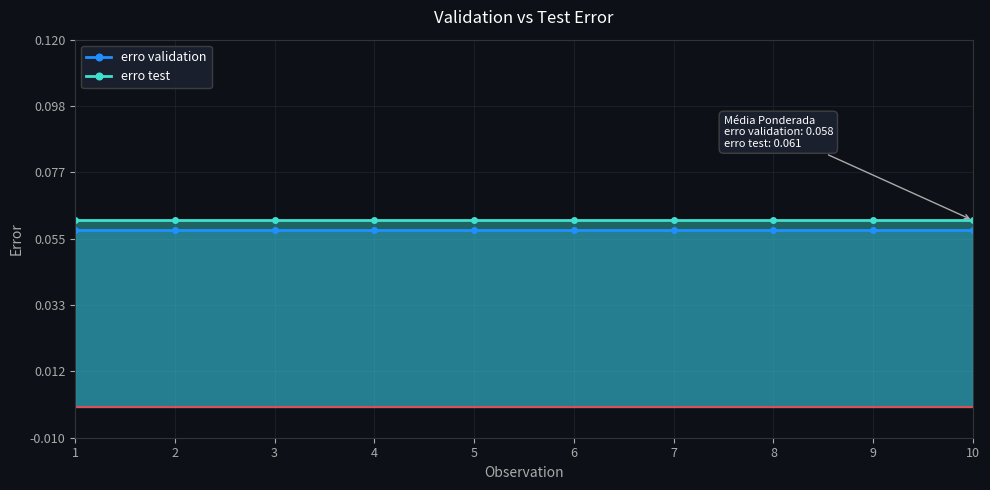

Reading right to left, extract all data points from this chart.

erro validation: 10=0.1	9=0.1	8=0.1	7=0.1	6=0.1	5=0.1	4=0.1	3=0.1	2=0.1	1=0.1
erro test: 10=0.1	9=0.1	8=0.1	7=0.1	6=0.1	5=0.1	4=0.1	3=0.1	2=0.1	1=0.1